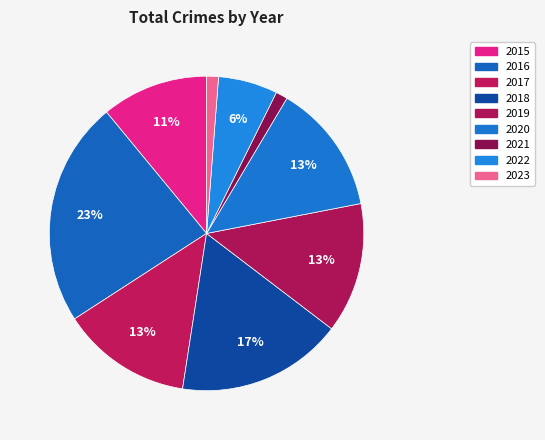

Count the number of slices in the pie.

9